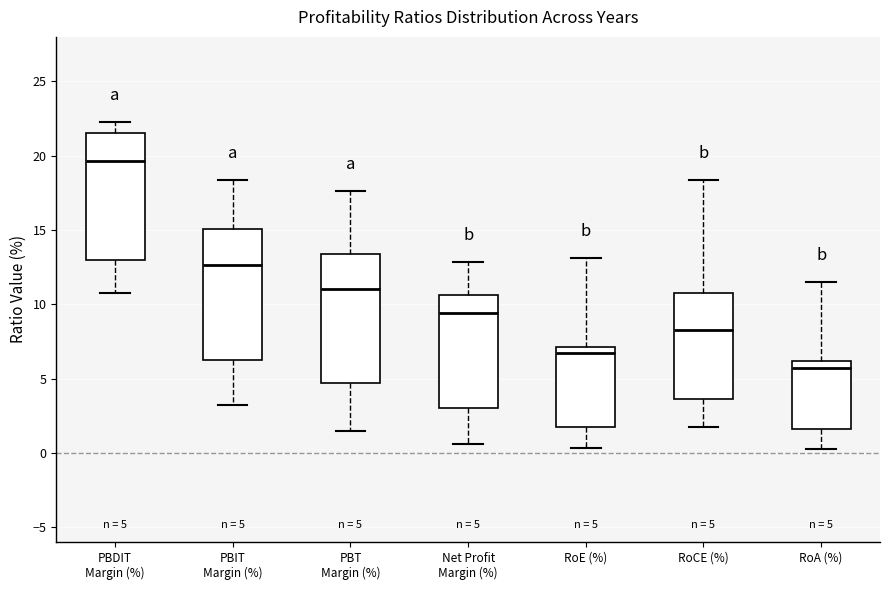

Which box's median line is the highest?

PBDIT Margin (%)